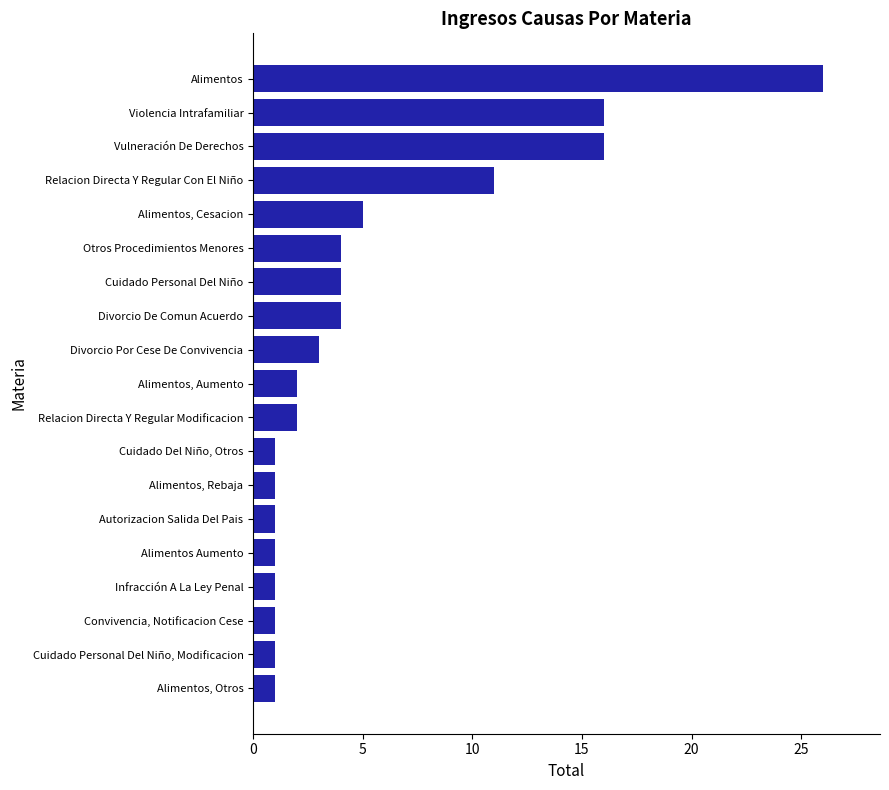

How many bars are there in total?

19